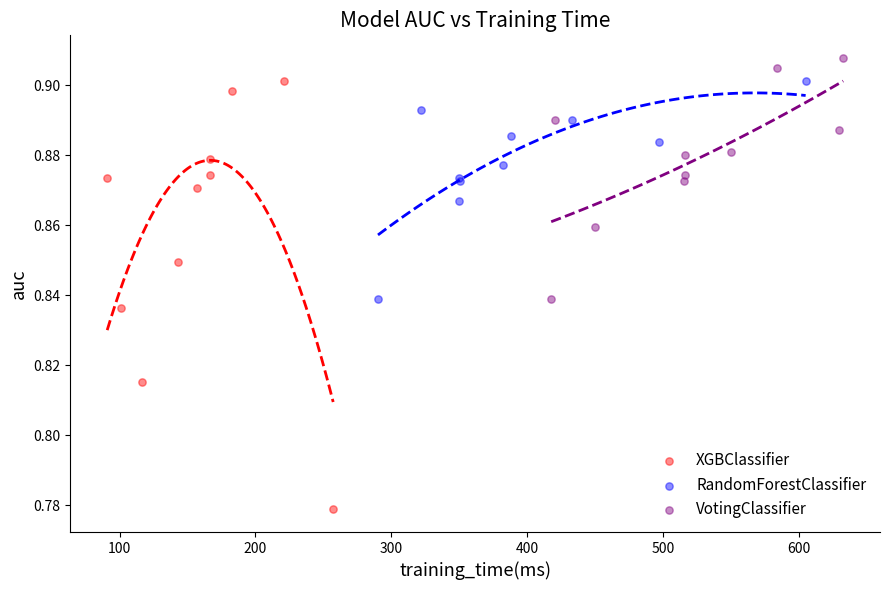

Which series reaches the minimum Y coordinate?

XGBClassifier